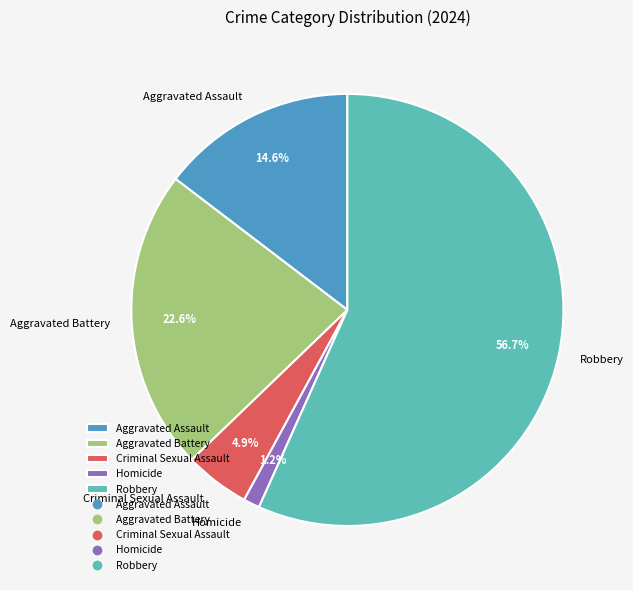

To the nearest percent, what percentage of the pie is Aggravated Assault?

15%